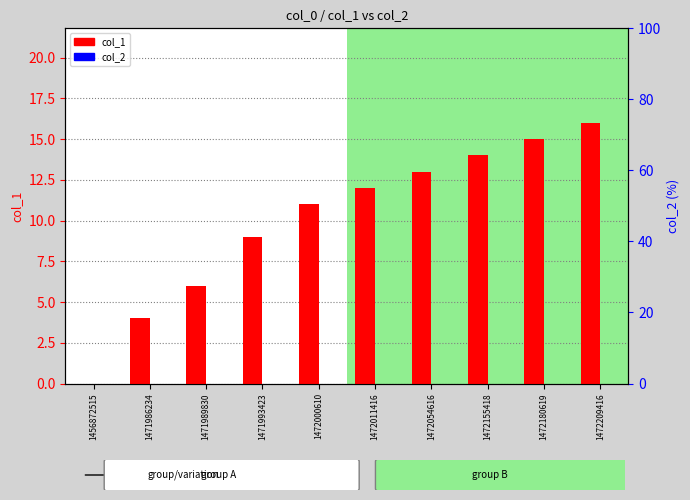

What is the difference between the maximum and second lowest values in the col_1 series?

12